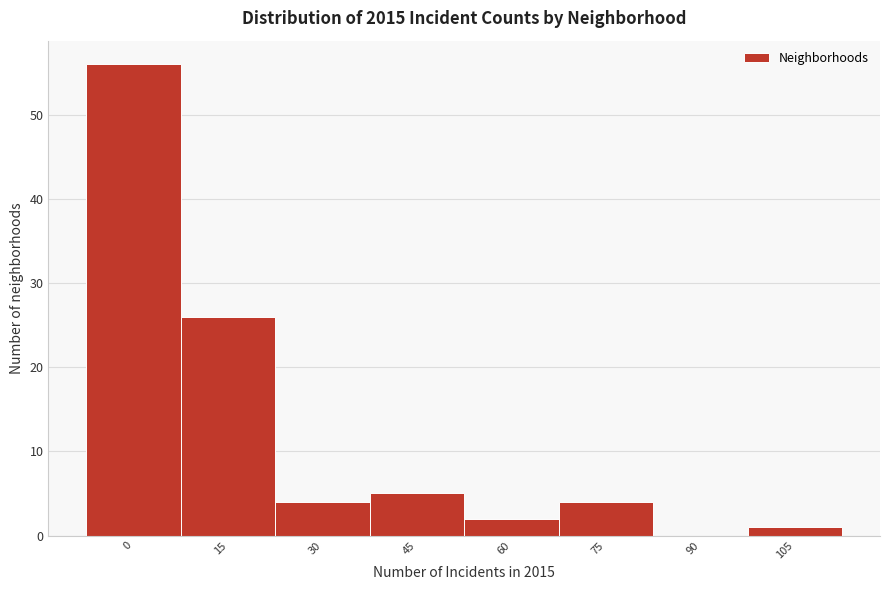

Reading left to right, what are all the values shown in this chart?

0=56	15=26	30=4	45=5	60=2	75=4	90=0	105=1